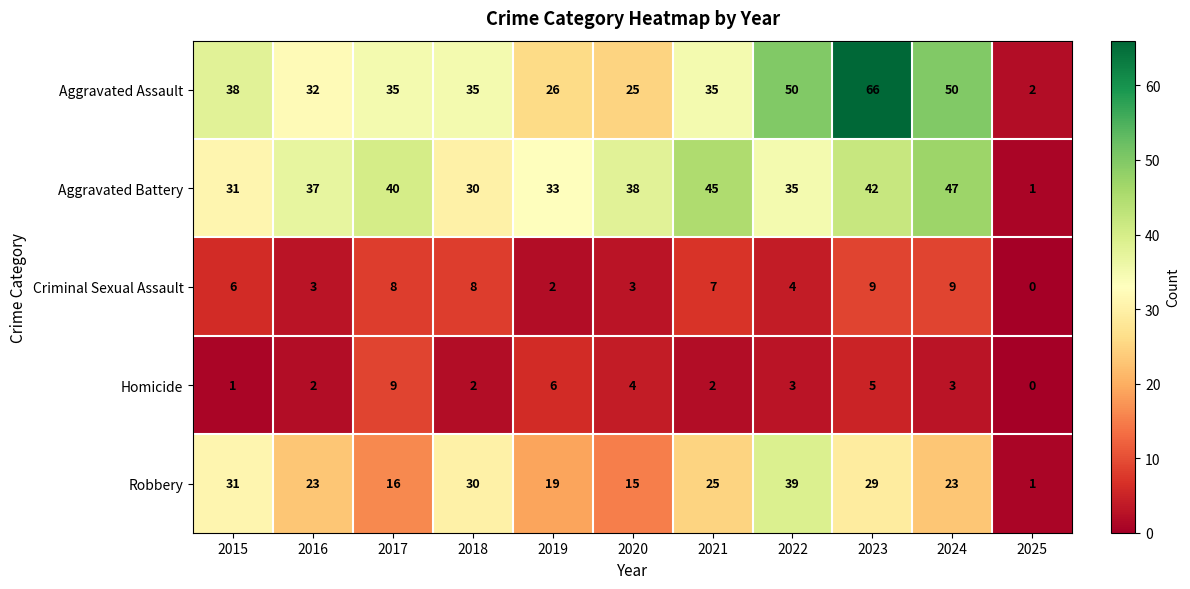

At which category is the sum across all series the highest?

2023